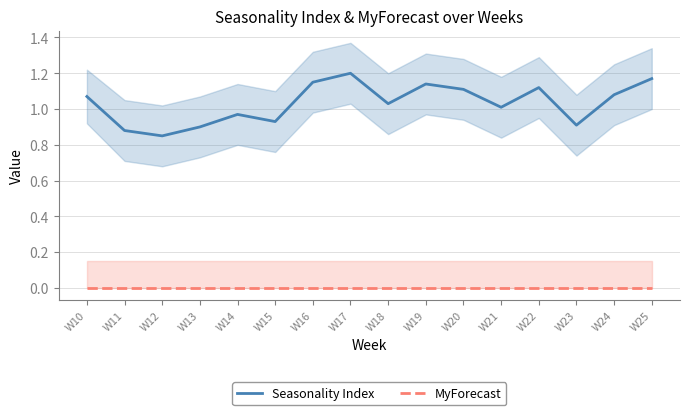

Where is the first local minimum for Seasonality Index?

W12